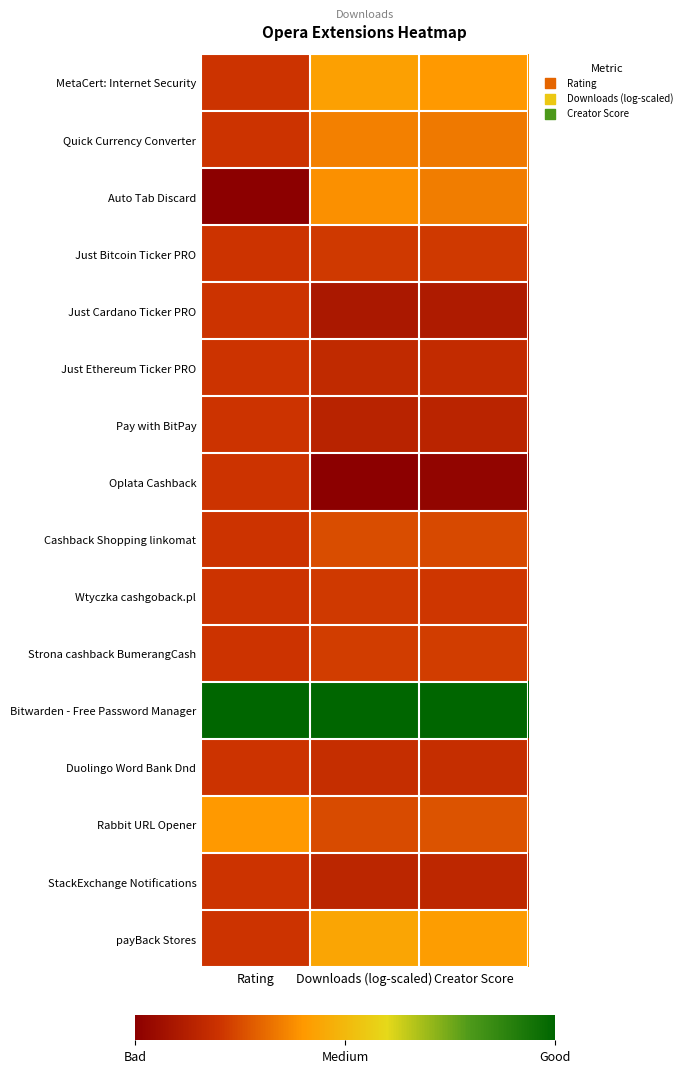

Which series changed the most between Rating and Downloads (log-scaled)?

Auto Tab Discard